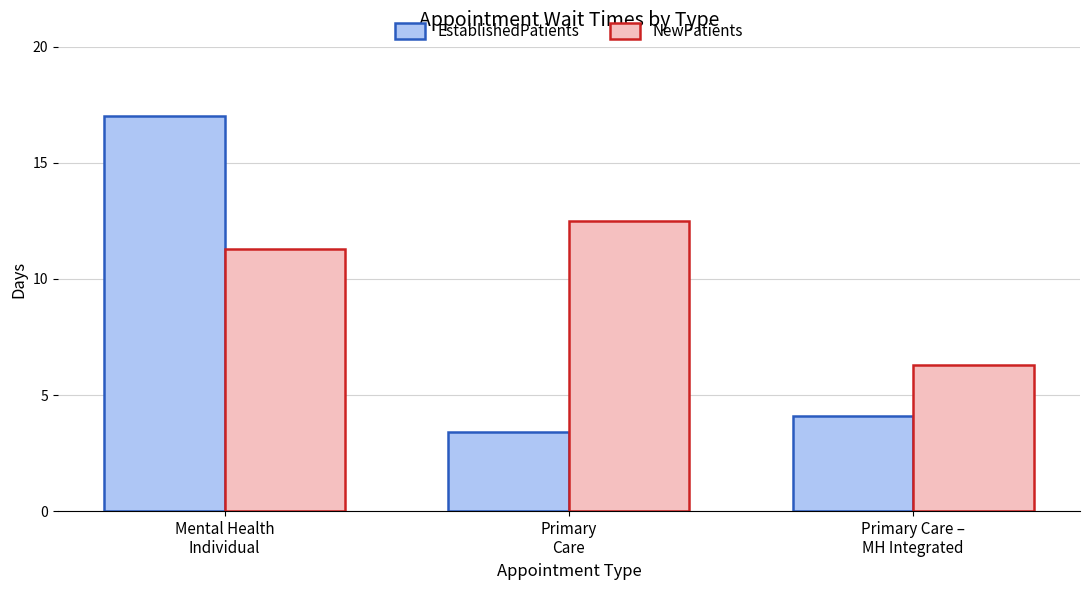

What is the label of the 1st bar from the left?

Mental Health
Individual